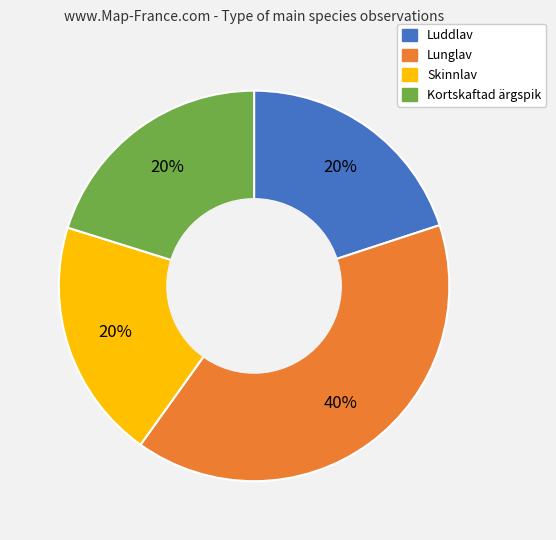

To the nearest percent, what is the average slice percentage?

25%